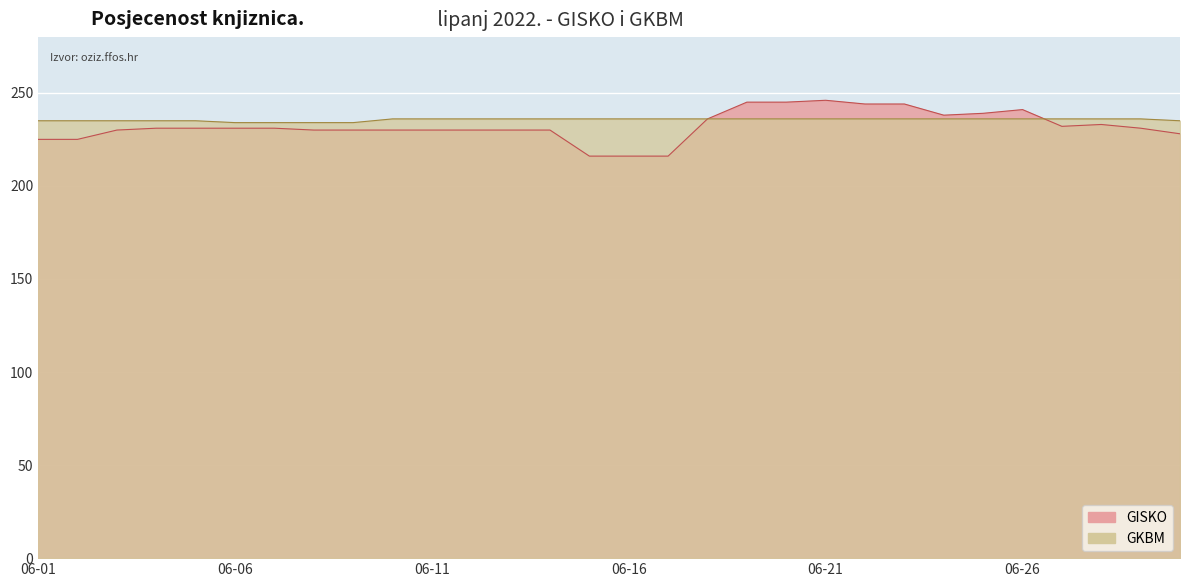

Which series has the largest range (max minus min)?

GISKO